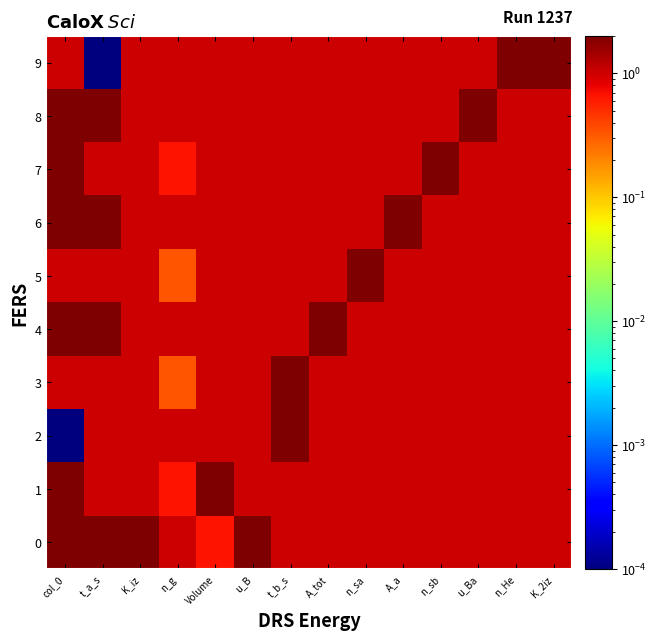

What is the maximum value shown in the chart?

2.0